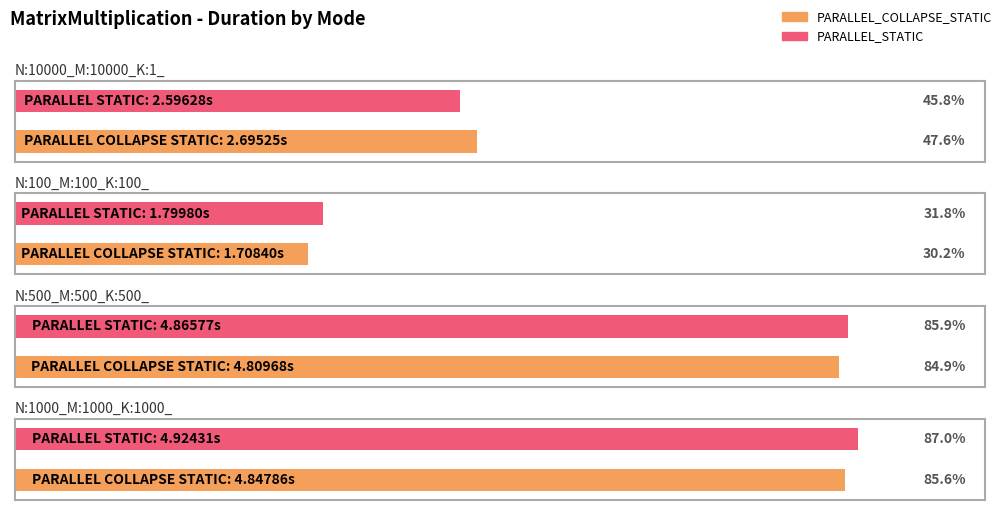

Which category has the lowest value in the PARALLEL_STATIC series?

N:100_M:100_K:100_